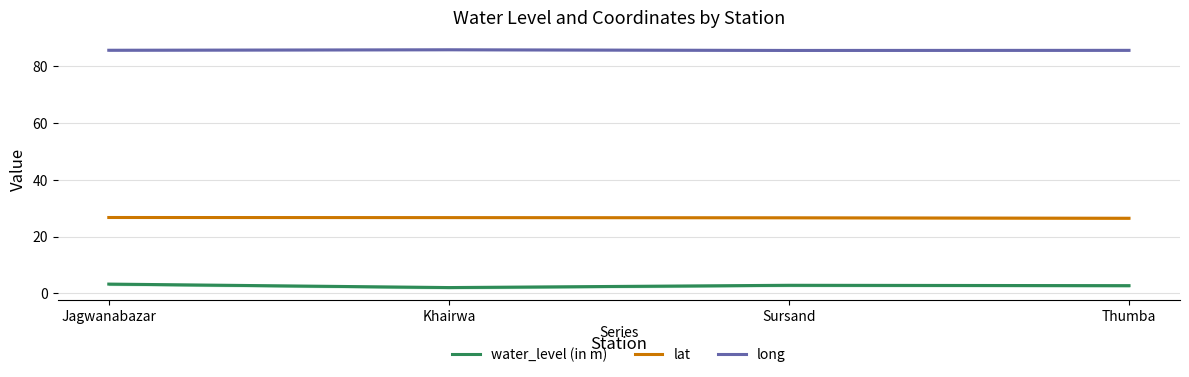

What is the sum of the lat values at Thumba and Khairwa?

53.1